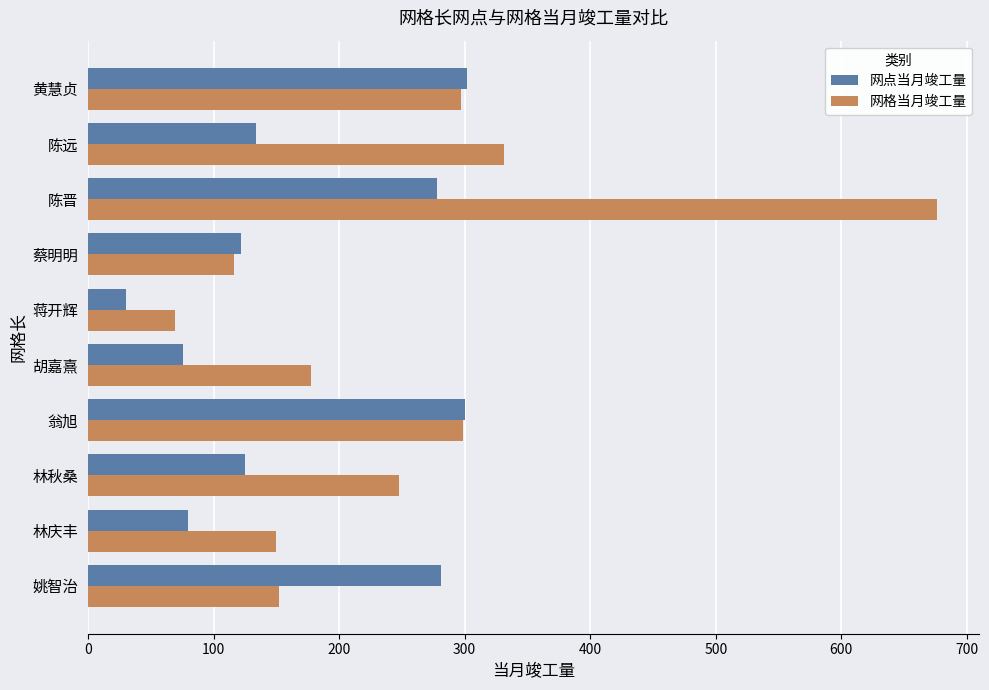

Which category has the lowest value in the 网点当月竣工量 series?

蒋开辉